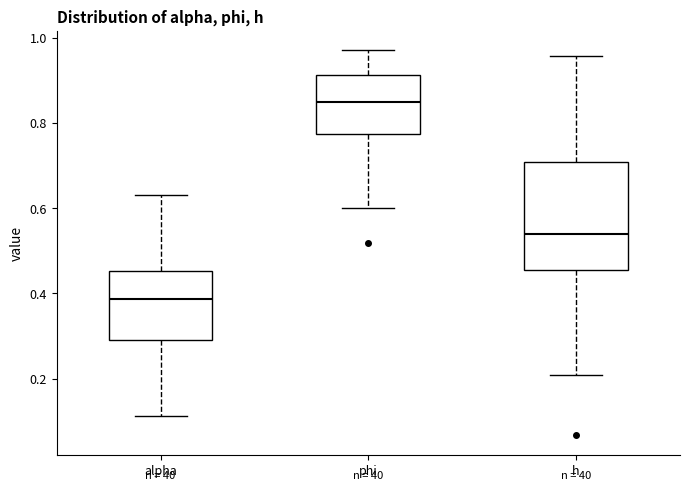

Reading left to right, transcribe this box plot: for each box, give where its median line is, the range the box spans, and where its two whiskers end, as read against the y-axis. The values are not printed on the chart, so give them approximately, as read against the axis.

alpha: median 0.38, box 0.30 to 0.46, whiskers 0.12 to 0.64
phi: median 0.84, box 0.78 to 0.92, whiskers 0.60 to 0.98
h: median 0.54, box 0.46 to 0.70, whiskers 0.20 to 0.96